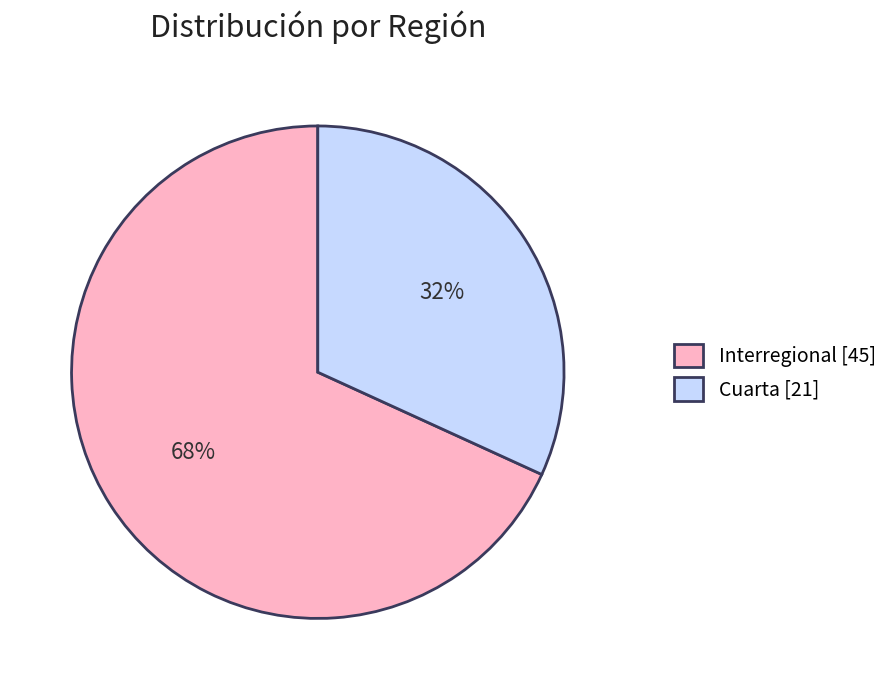

To the nearest percent, what portion does Cuarta represent?

32%